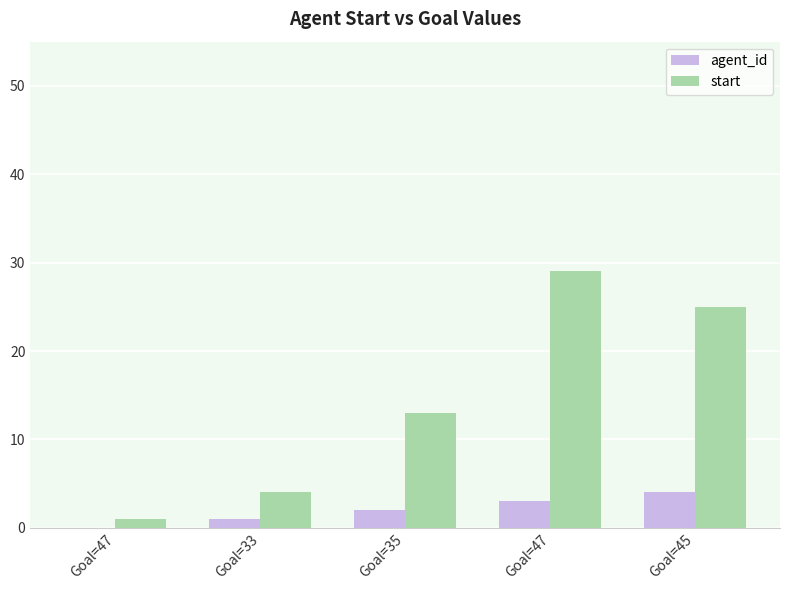

At how many categories does at least one series exceed 17?

2